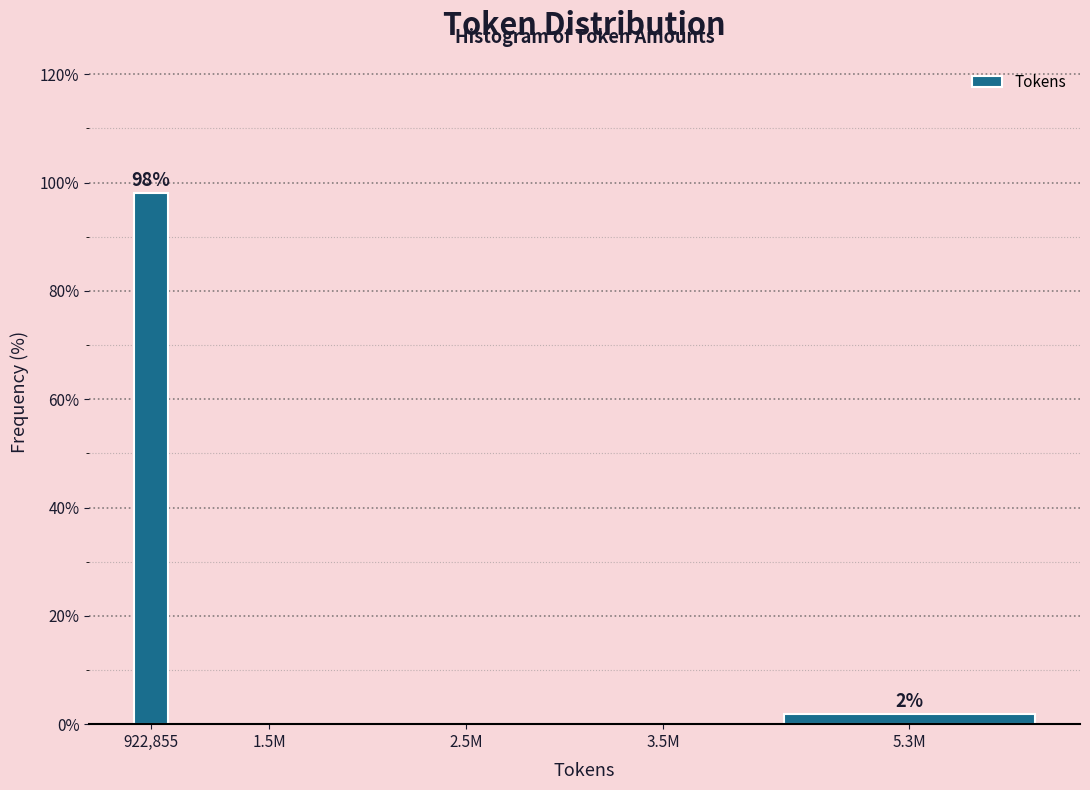

Reading left to right, what are all the values shown in this chart?

922,855=98.1	1.5M=0.0	2.5M=0.0	3.5M=0.0	5.3M=1.9